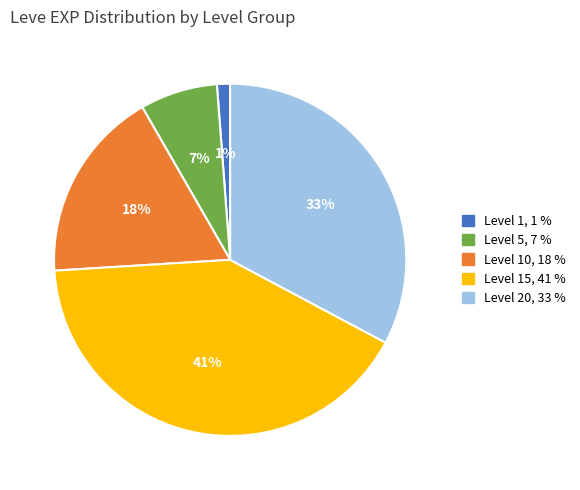

Does any single category account for the majority?

No